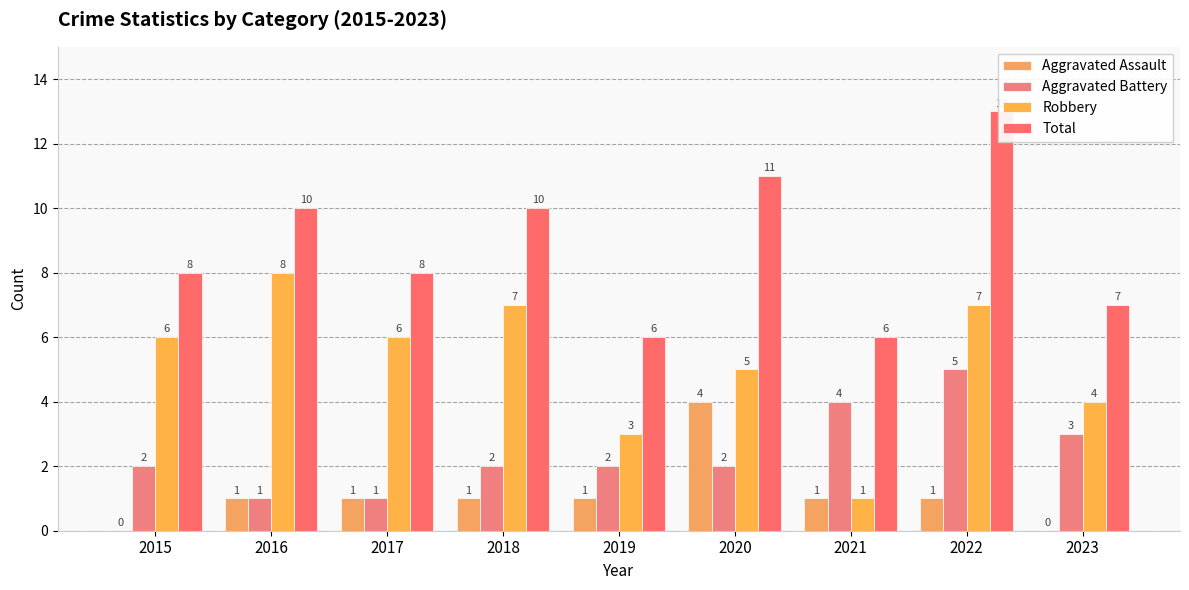

At how many categories does at least one series exceed 10?

2